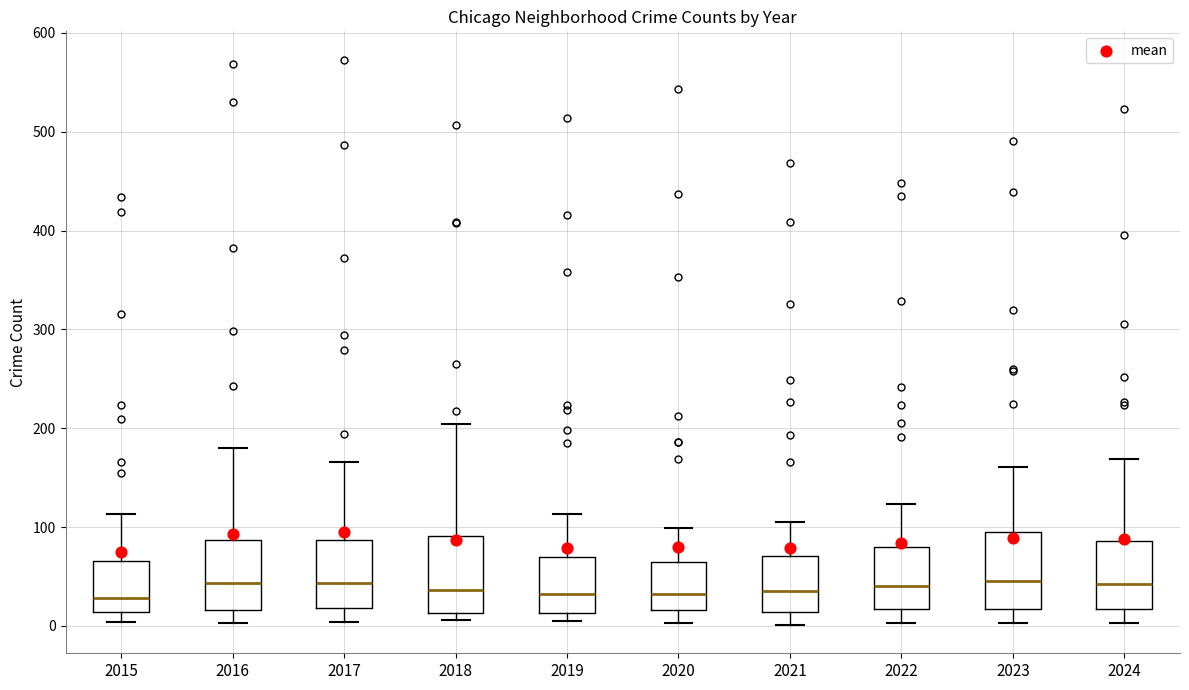

Reading left to right, transcribe this box plot: for each box, give where its median line is, the range the box spans, and where its two whiskers end, as read against the y-axis. The values are not printed on the chart, so give them approximately, as read against the axis.

2015: median 30, box 10 to 70, whiskers 0 to 110
2016: median 40, box 20 to 90, whiskers 0 to 180
2017: median 40, box 20 to 90, whiskers 0 to 170
2018: median 40, box 10 to 90, whiskers 10 (just below the box's lower edge) to 200
2019: median 30, box 10 to 70, whiskers 10 (just below the box's lower edge) to 110
2020: median 30, box 20 to 70, whiskers 0 to 100
2021: median 40, box 10 to 70, whiskers 0 to 110
2022: median 40, box 20 to 80, whiskers 0 to 120
2023: median 50, box 20 to 100, whiskers 0 to 160
2024: median 40, box 20 to 90, whiskers 0 to 170